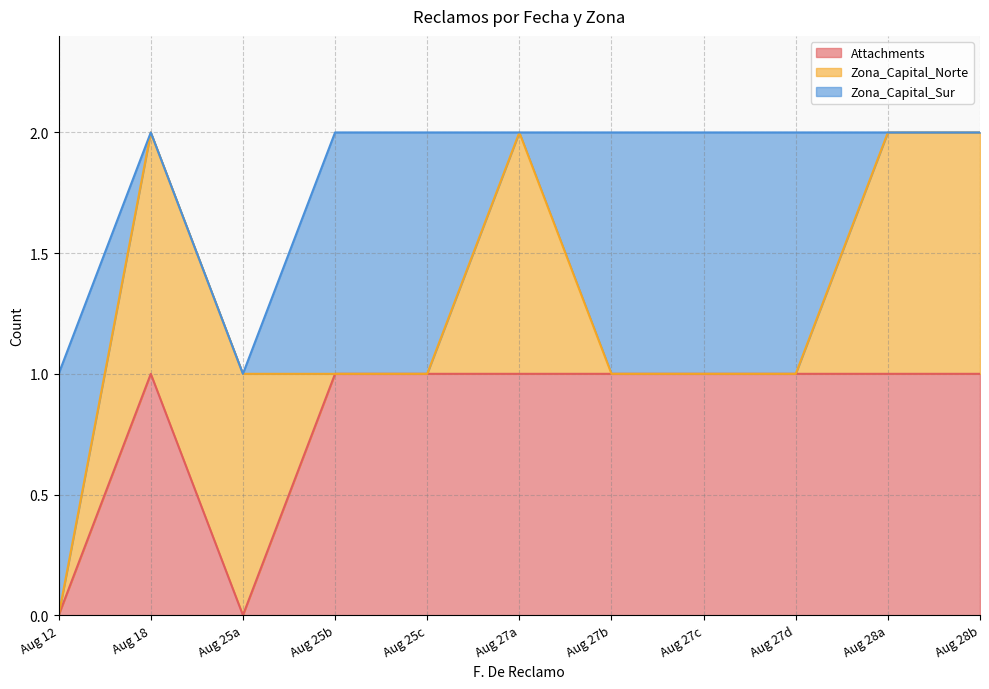

At which label is Zona_Capital_Sur closest to 0?

8/18/2025